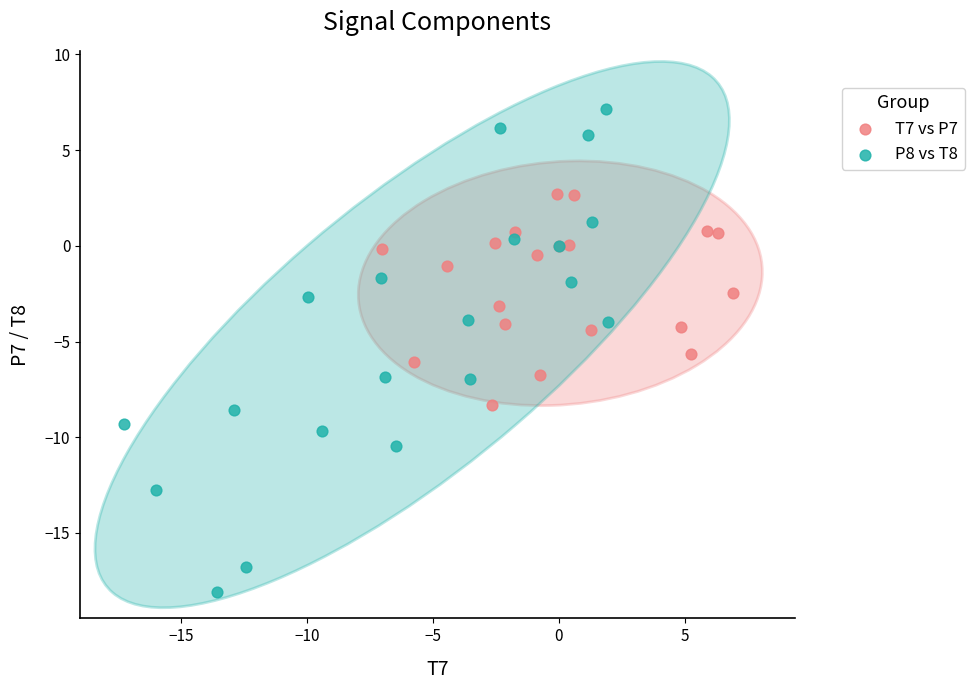

Which series has the largest Y range (max minus min)?

P8 vs T8